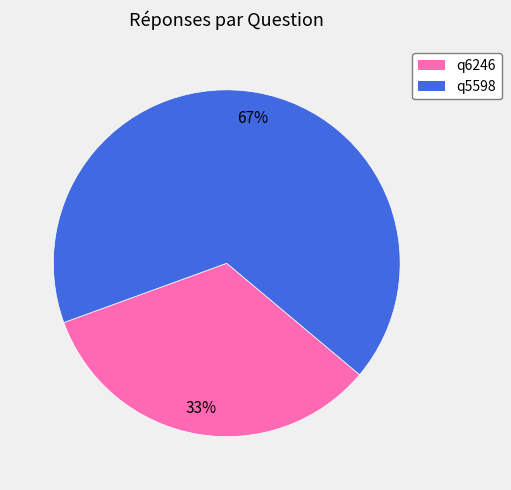

To the nearest percent, what is the combined percentage of q5598 and q6246?

100%